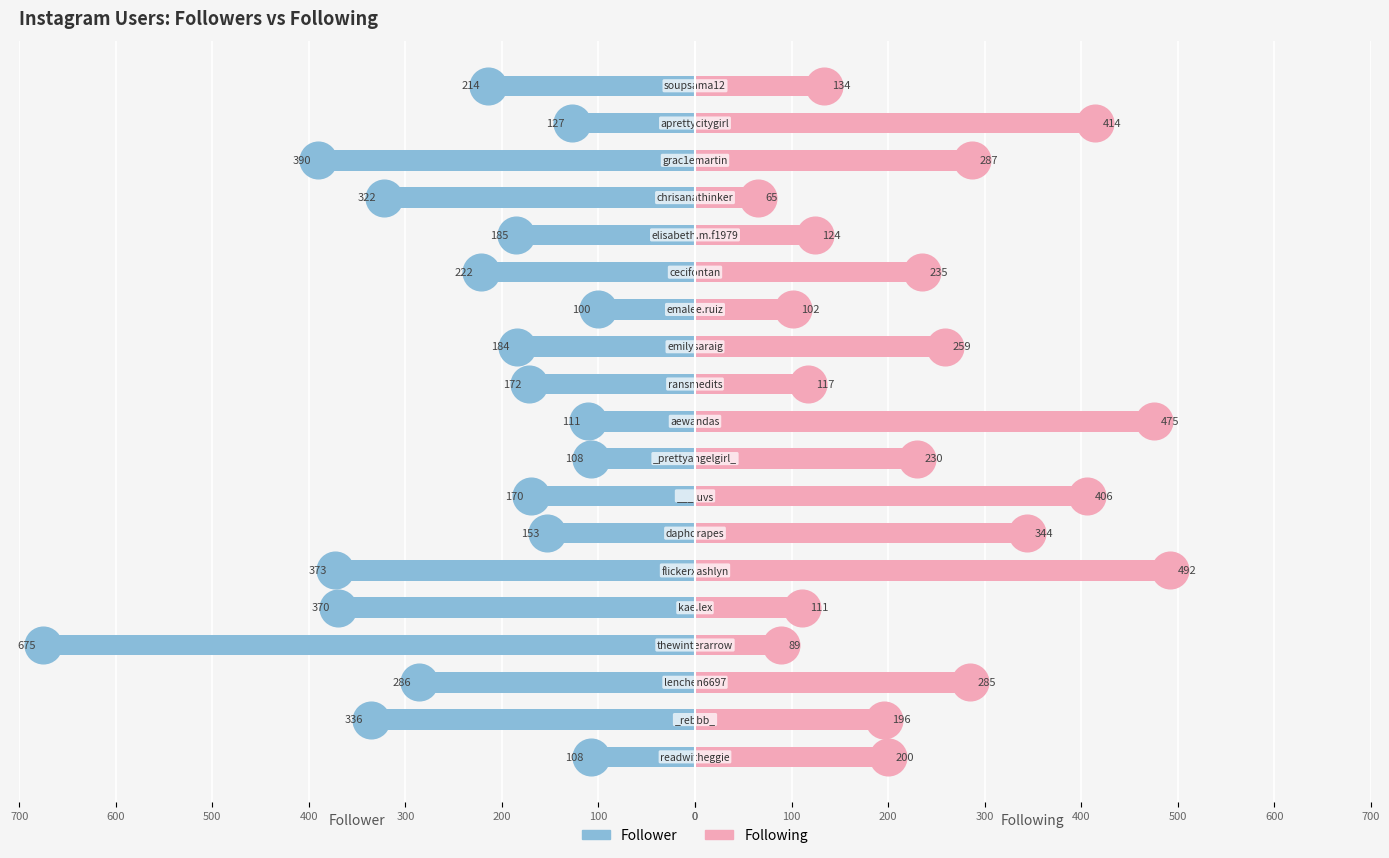

What is the minimum value for Following?

65